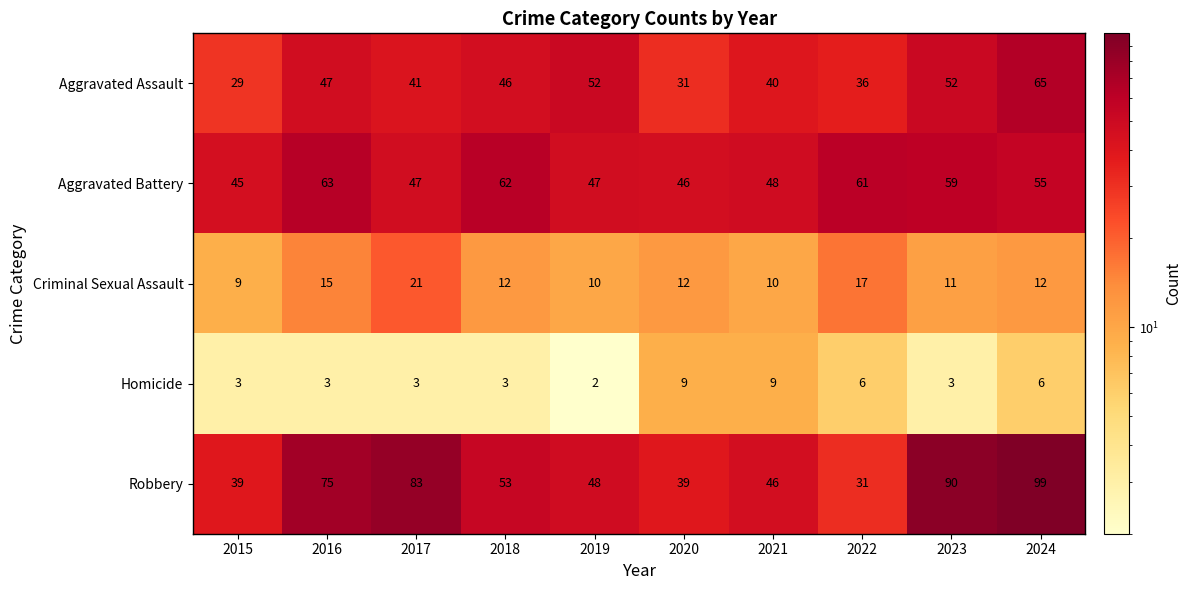

The Aggravated Battery series shows 62 at 2018. True or false?

True